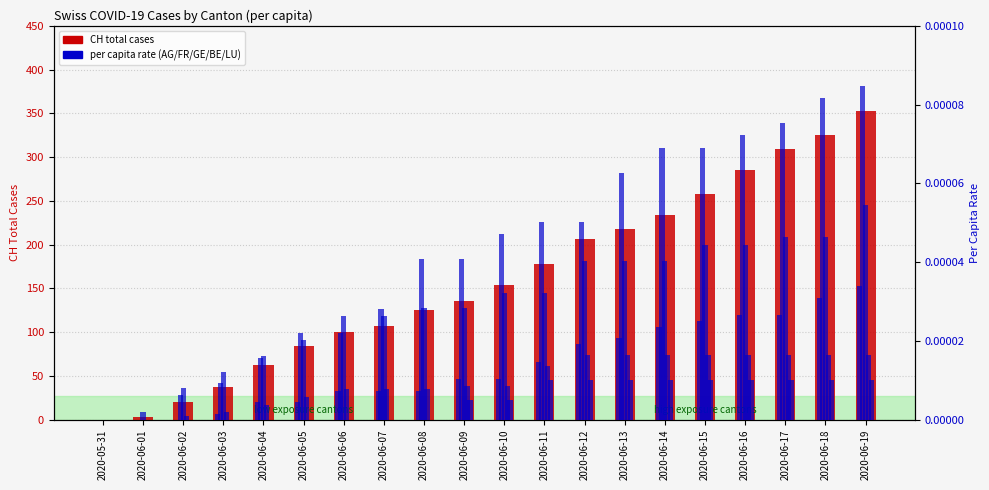

List the series in order of their peak value, highest first.

CH (total cases), FR_pc, GE_pc, AG_pc, BE_pc, LU_pc